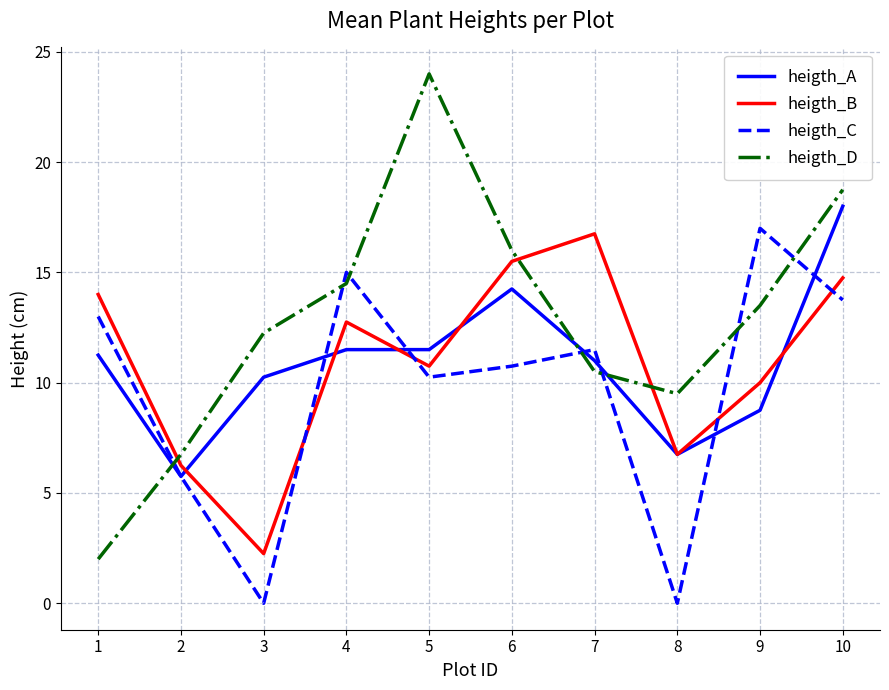

The heigth_A series shows 18.0 at 10. True or false?

True